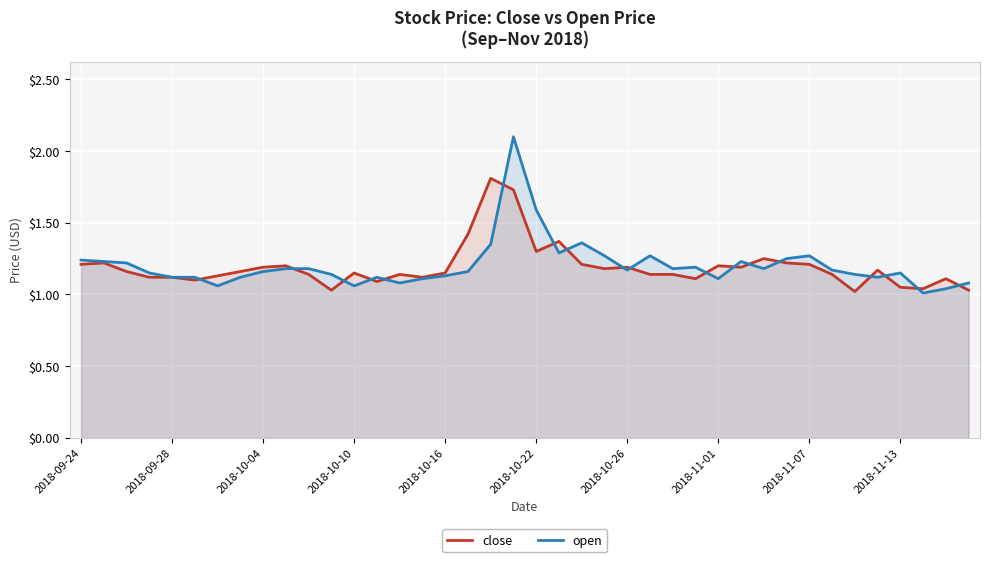

Rank the series by their maximum value, from highest to lowest.

open, close